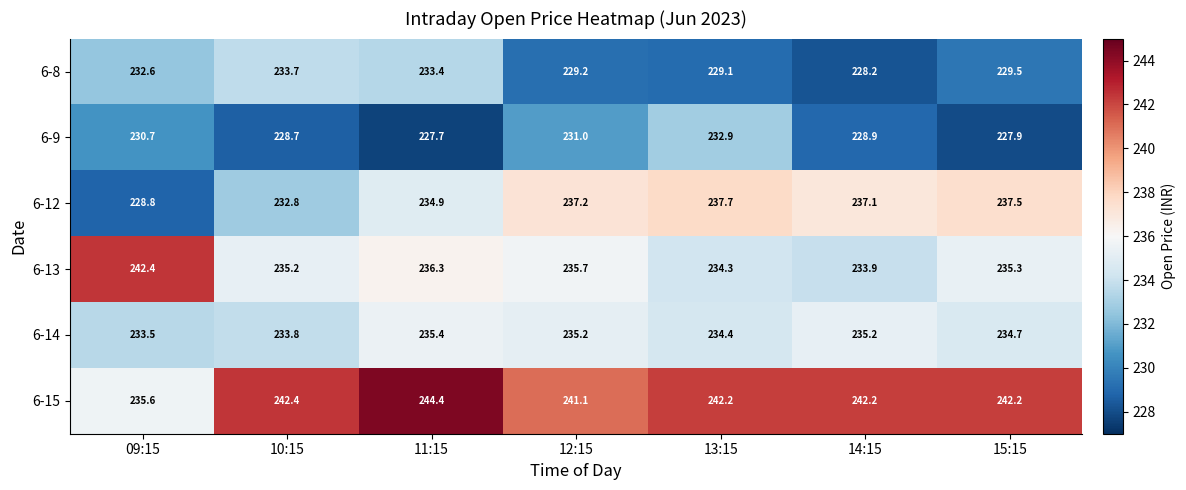

What is the sum of all 6-14 values?

1642.2